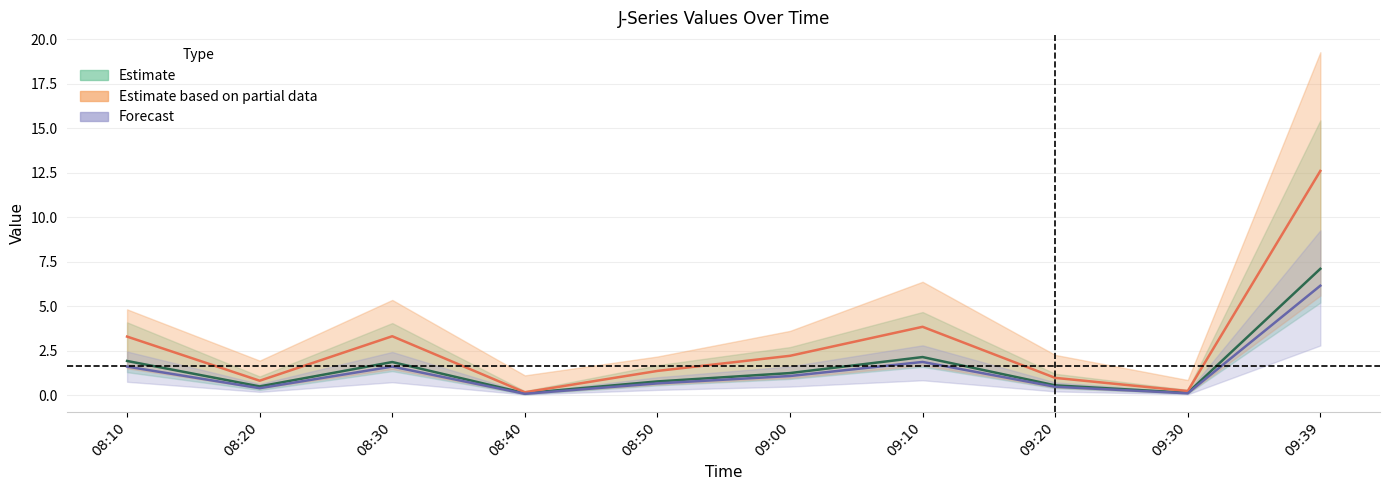

How many distinct data groups are displayed?

3